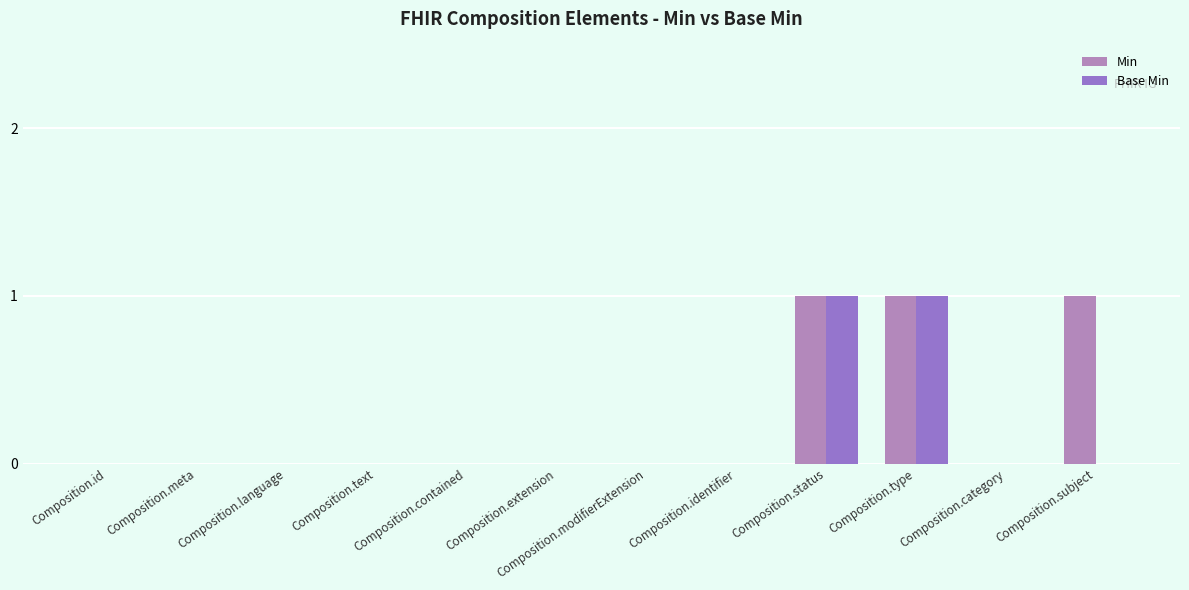

The Base Min series shows 1 at Composition.contained. True or false?

False